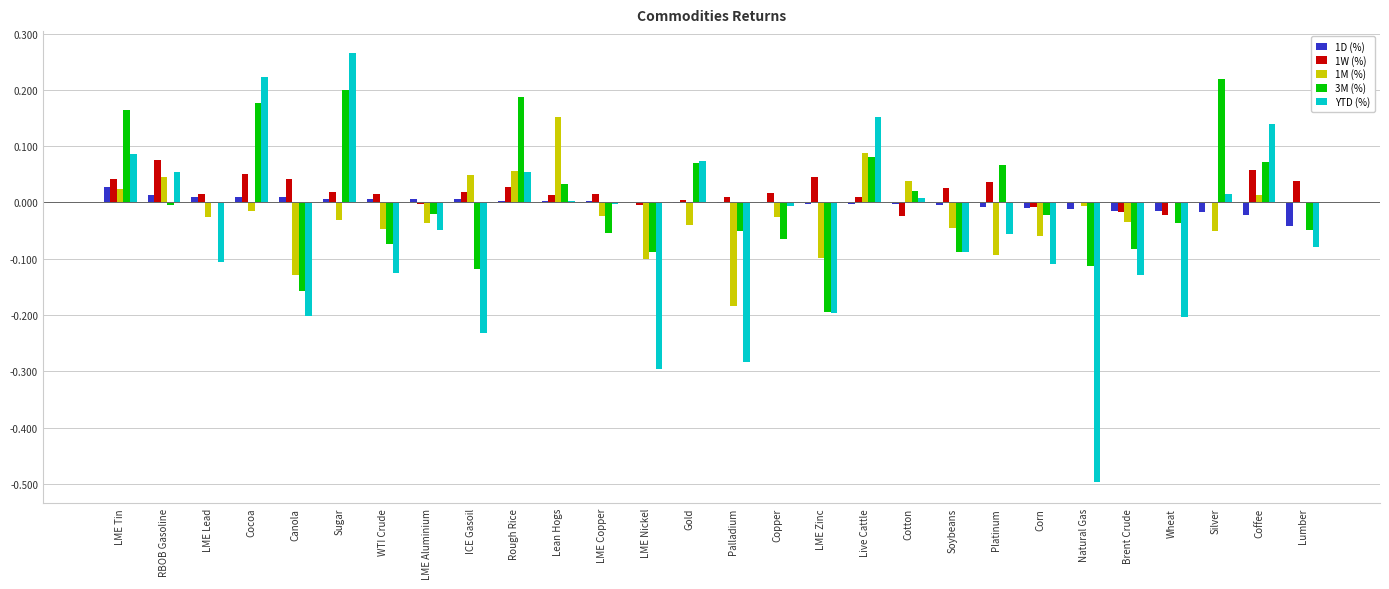

Which category has the highest value across all series?

Sugar